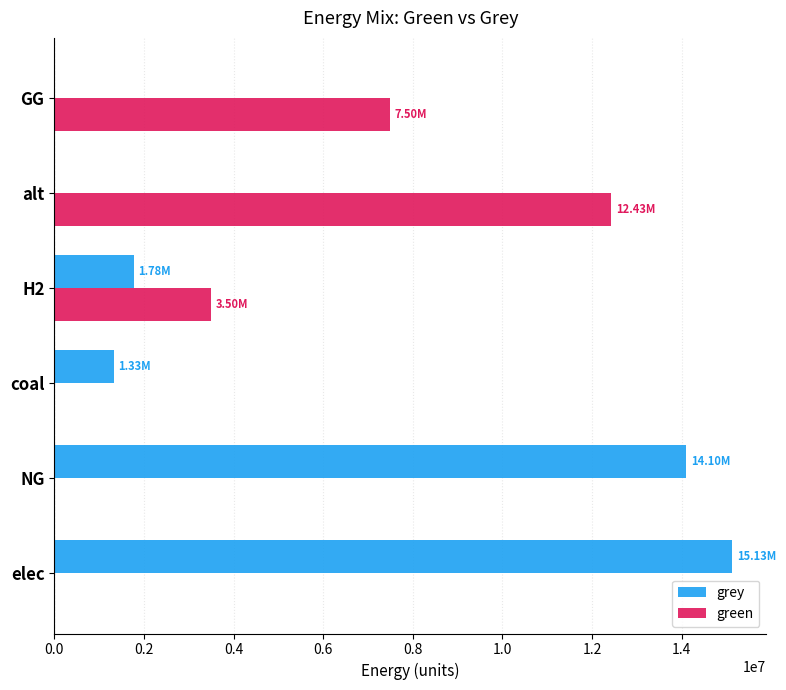

Between NG and coal, which series saw the biggest shift?

grey